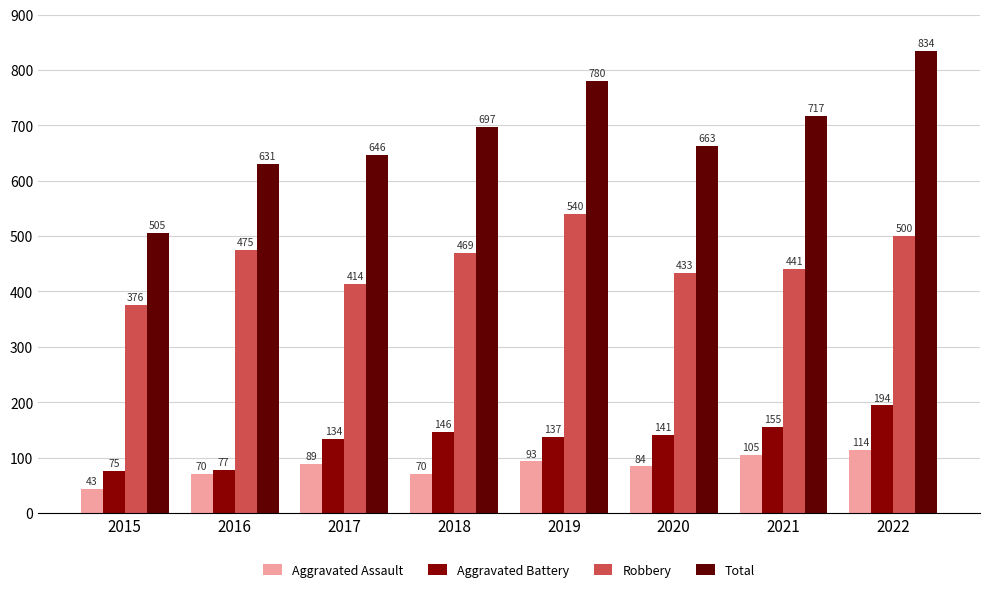

The value of Robbery at 2017 is 620. True or false?

False